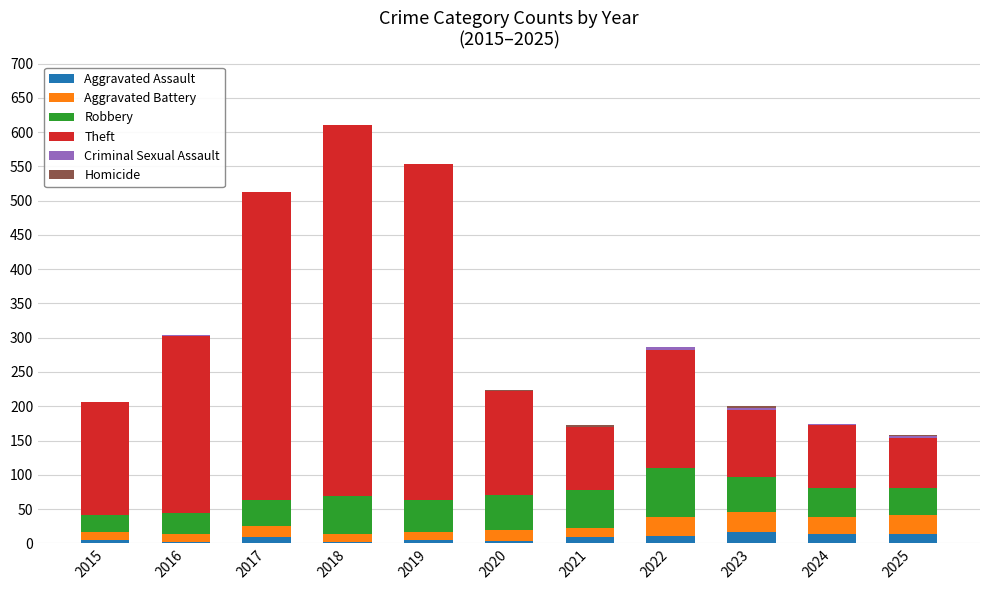

The Aggravated Assault series shows 11 at 2022. True or false?

True